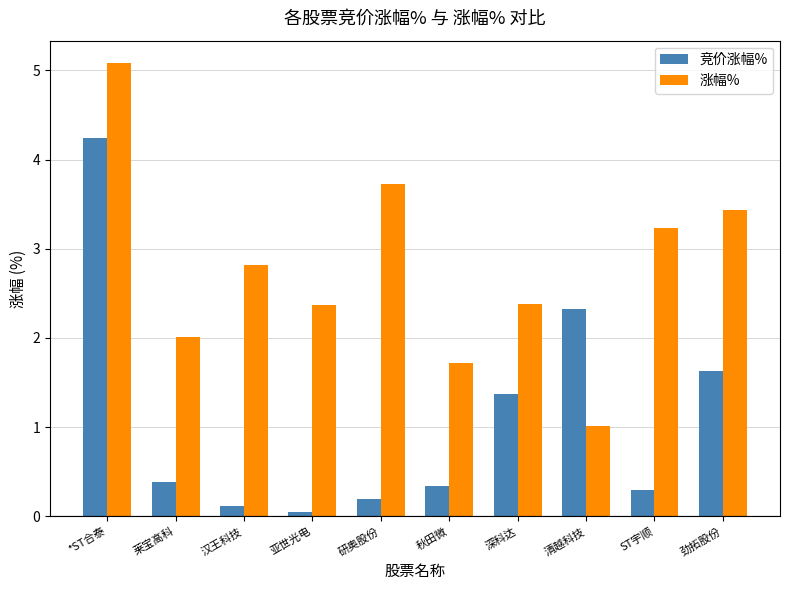

Which series has the largest range (max minus min)?

竞价涨幅%